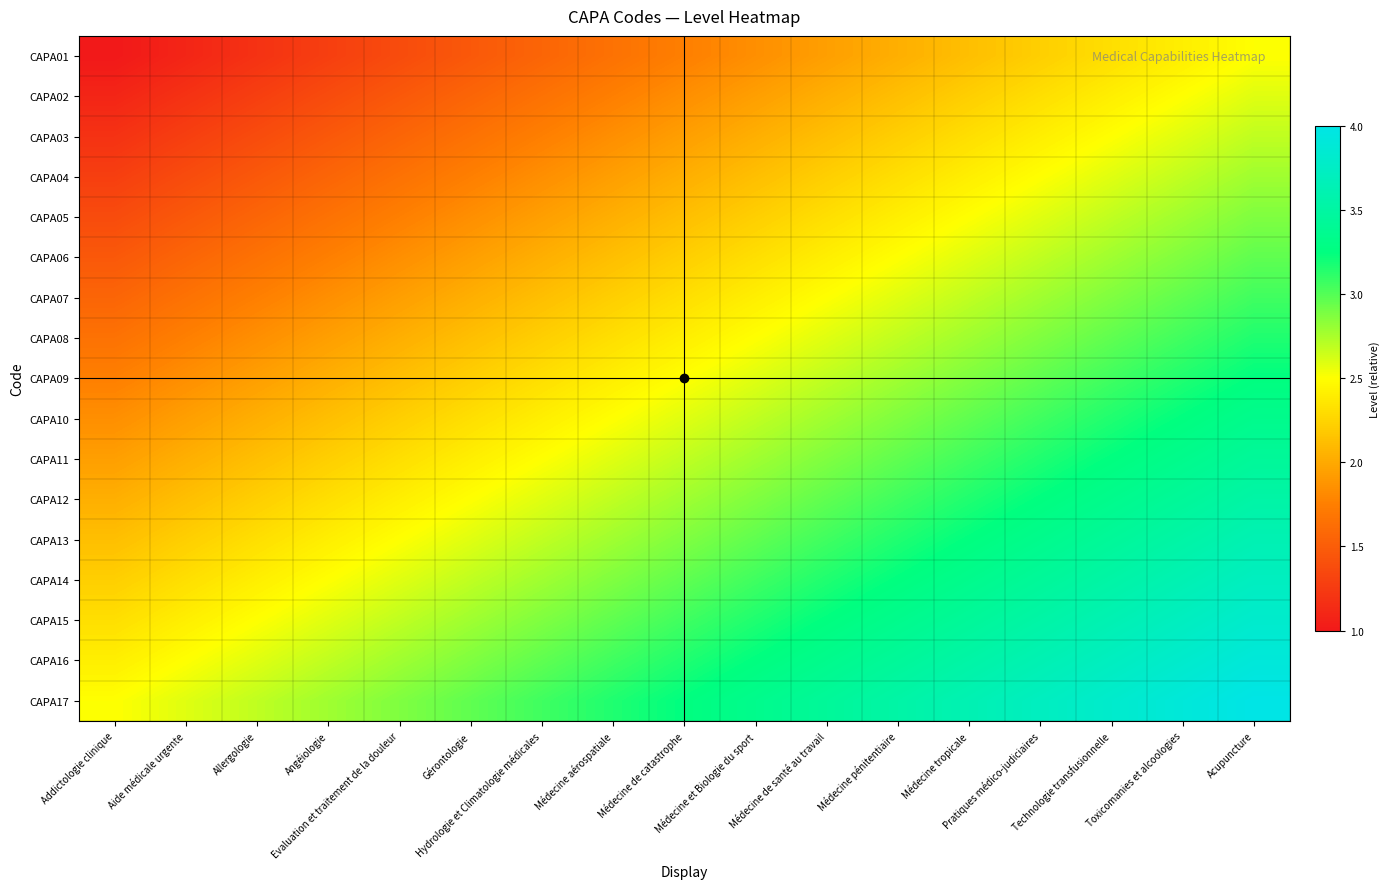

List the series in order of their peak value, highest first.

CAPA17, CAPA16, CAPA15, CAPA14, CAPA13, CAPA12, CAPA11, CAPA10, CAPA09, CAPA08, CAPA07, CAPA06, CAPA05, CAPA04, CAPA03, CAPA02, CAPA01